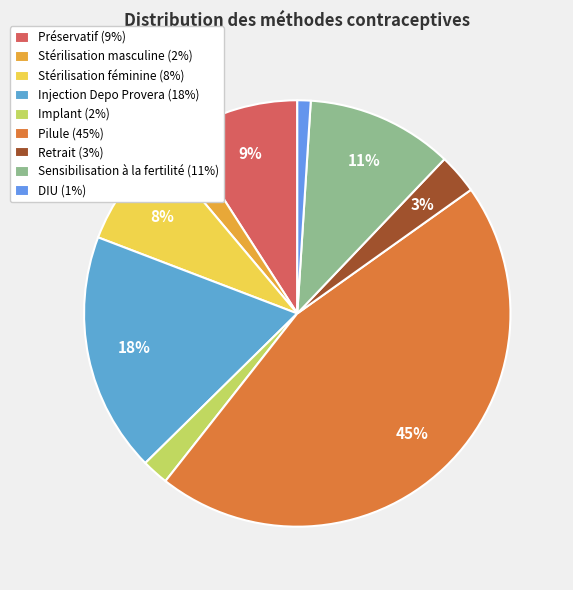

Combined, what portion of the pie is Pilule and Implant?

47.5%